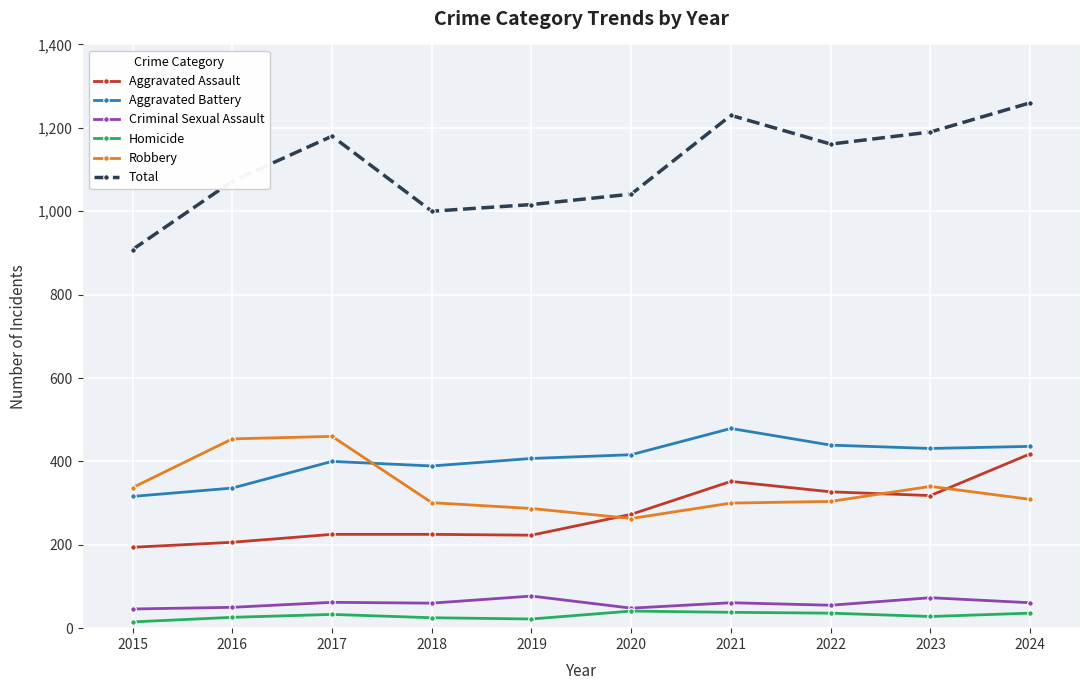

What are all the series names shown in the legend?

Aggravated Assault, Aggravated Battery, Criminal Sexual Assault, Homicide, Robbery, Total